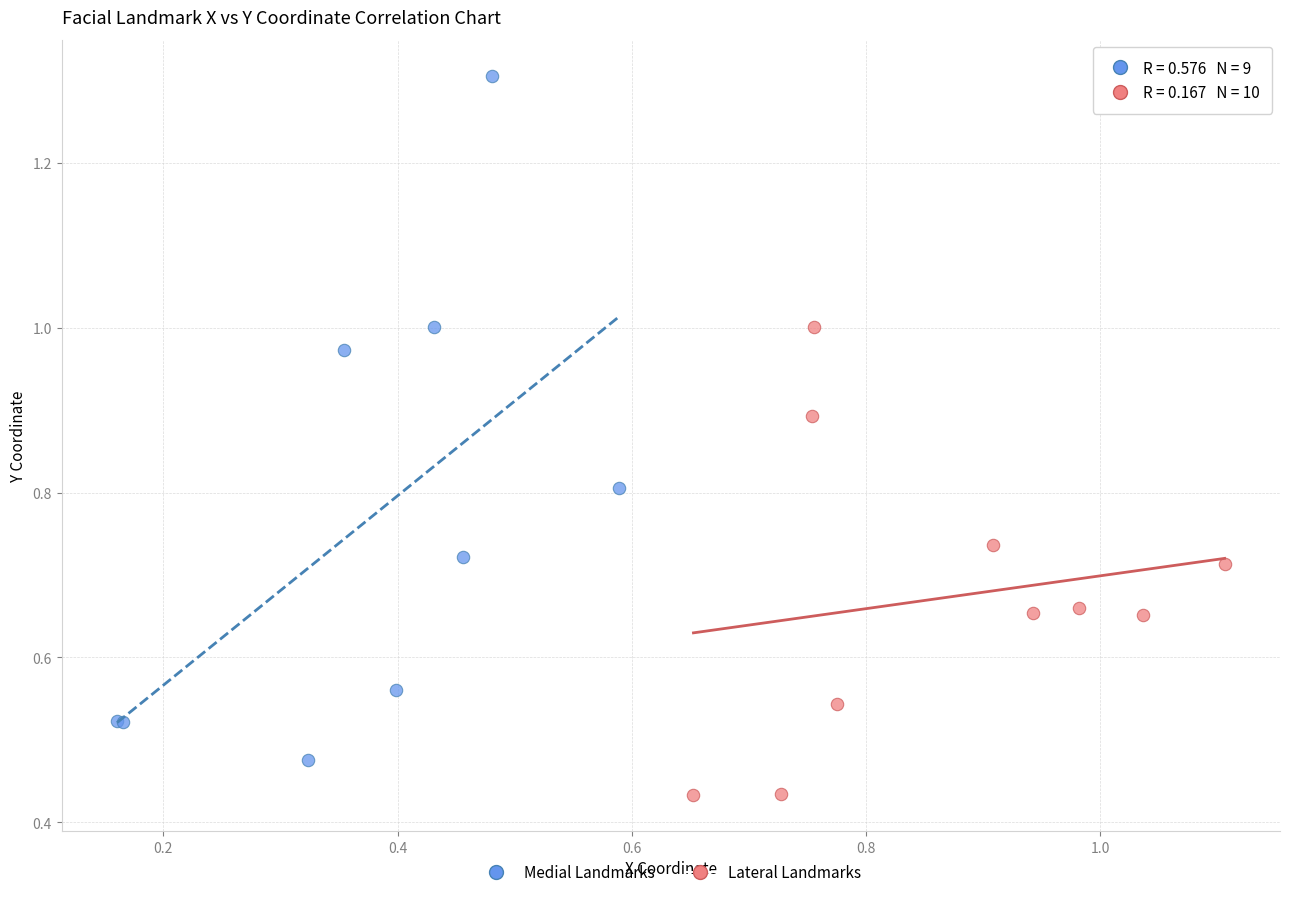

What are all the series names shown in the legend?

Medial Landmarks, Lateral Landmarks